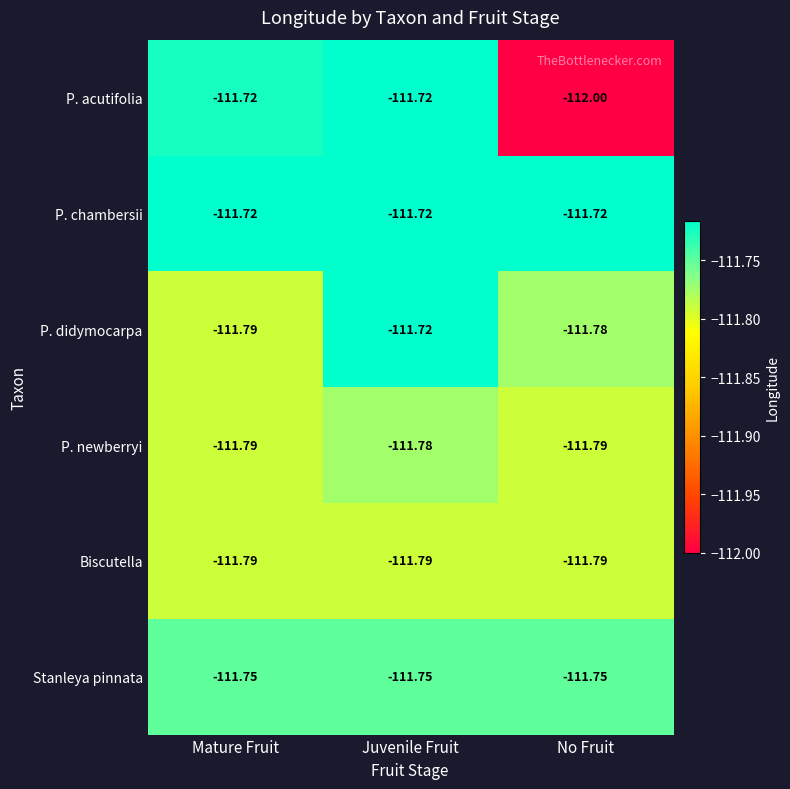

Which series has the largest total across all categories?

P. chambersii